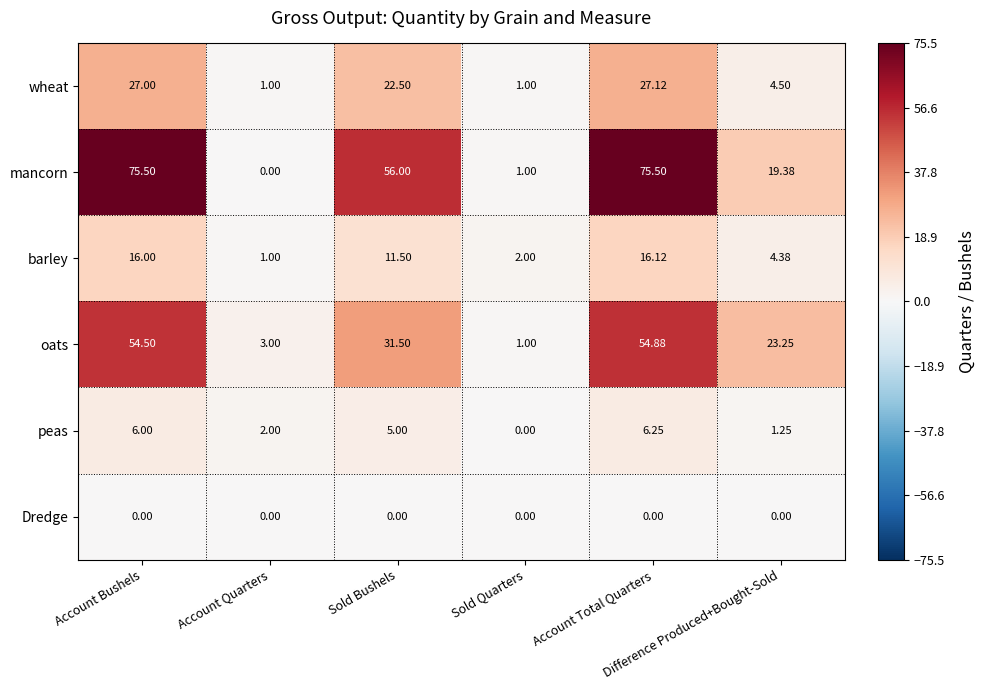

List the series in order of their peak value, highest first.

mancorn, oats, wheat, barley, peas, Dredge